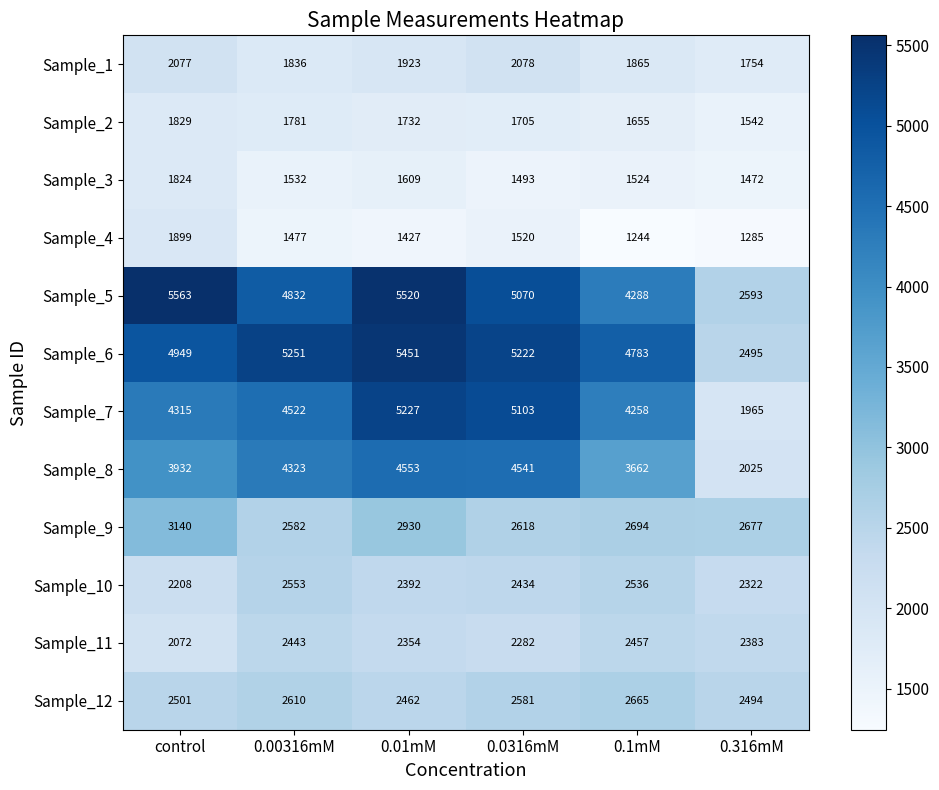

What is the difference between the maximum and minimum values in the Sample_10 series?

345